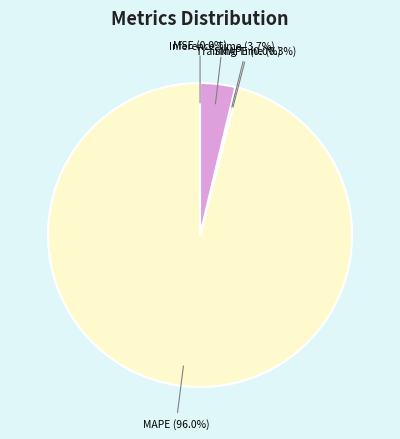

Which slice is the smallest?

SMAPE